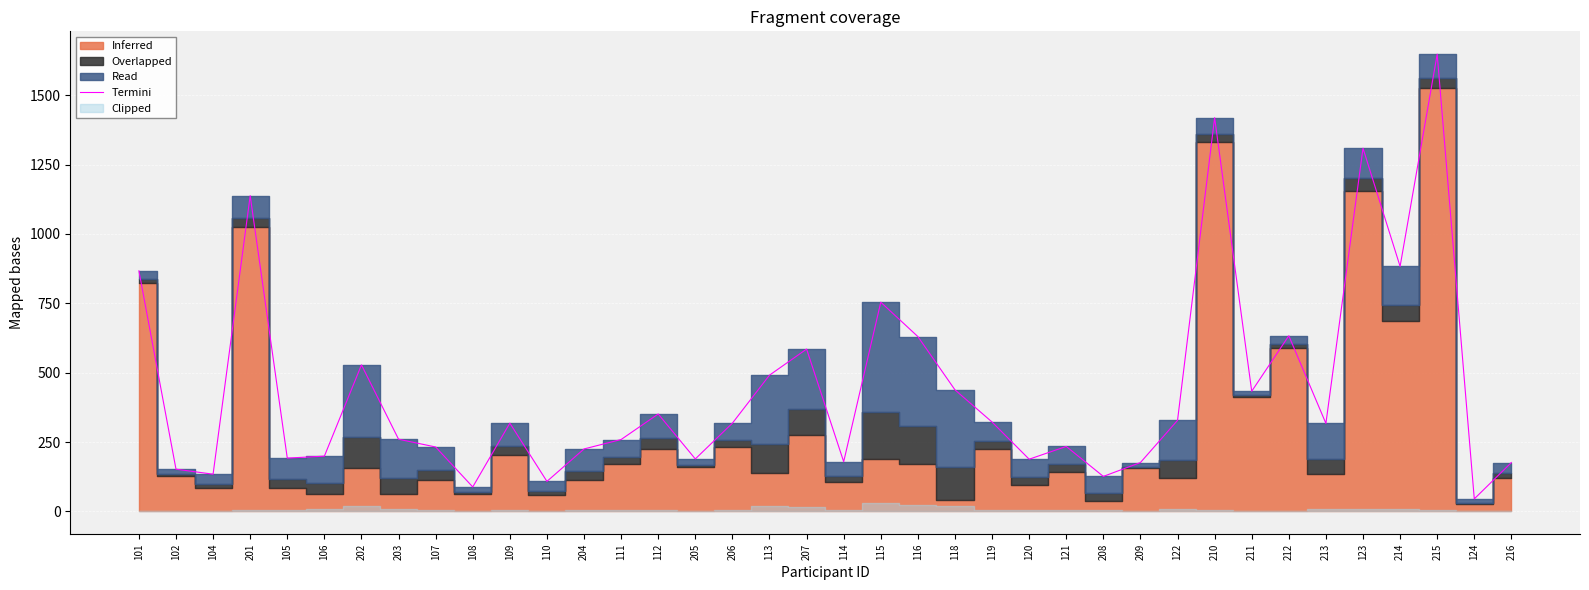

Where is the first local maximum?

201